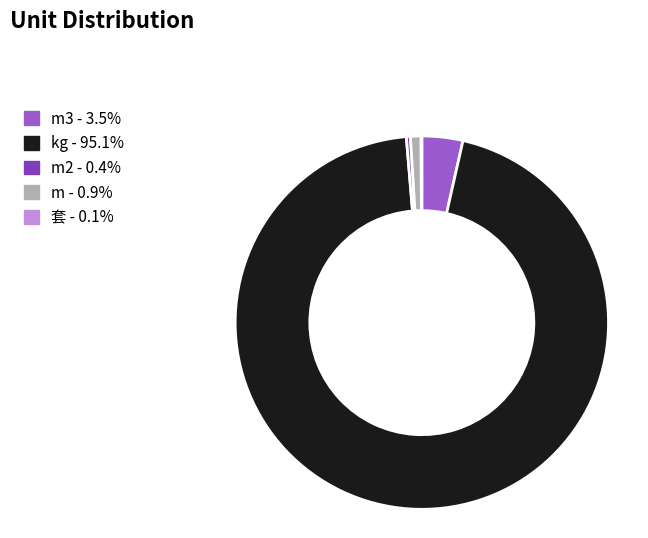

Is there a majority slice in this chart?

Yes